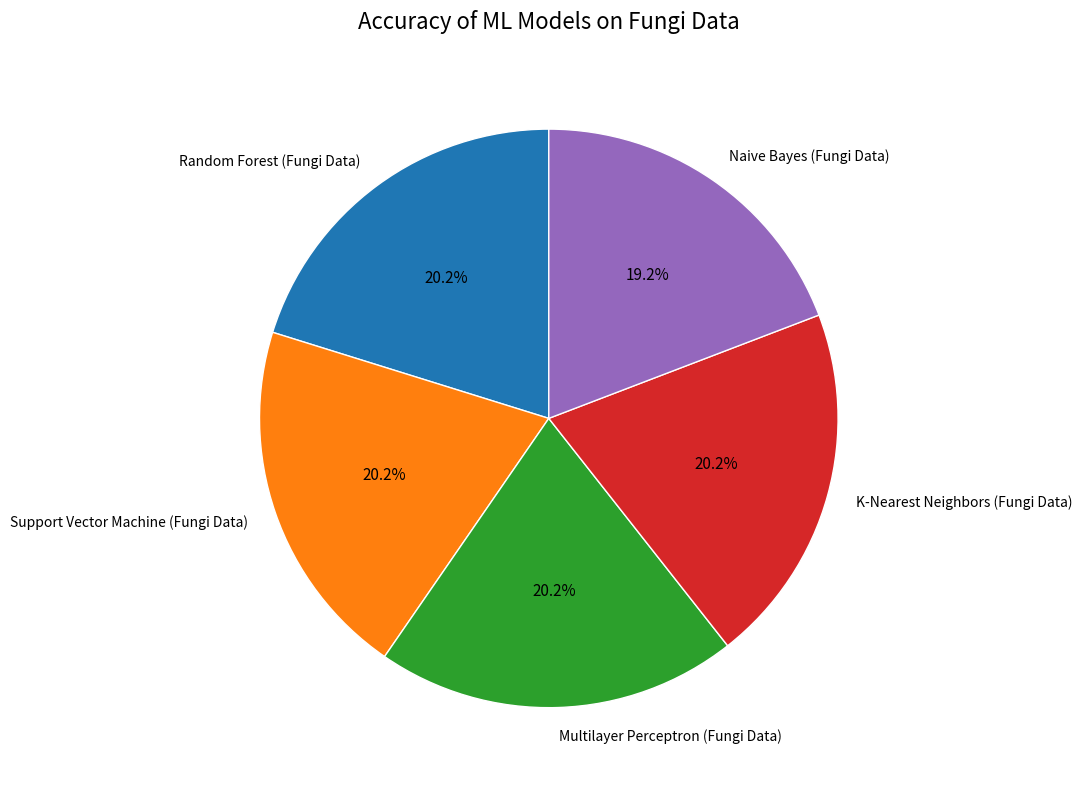

Does any single category account for the majority?

No